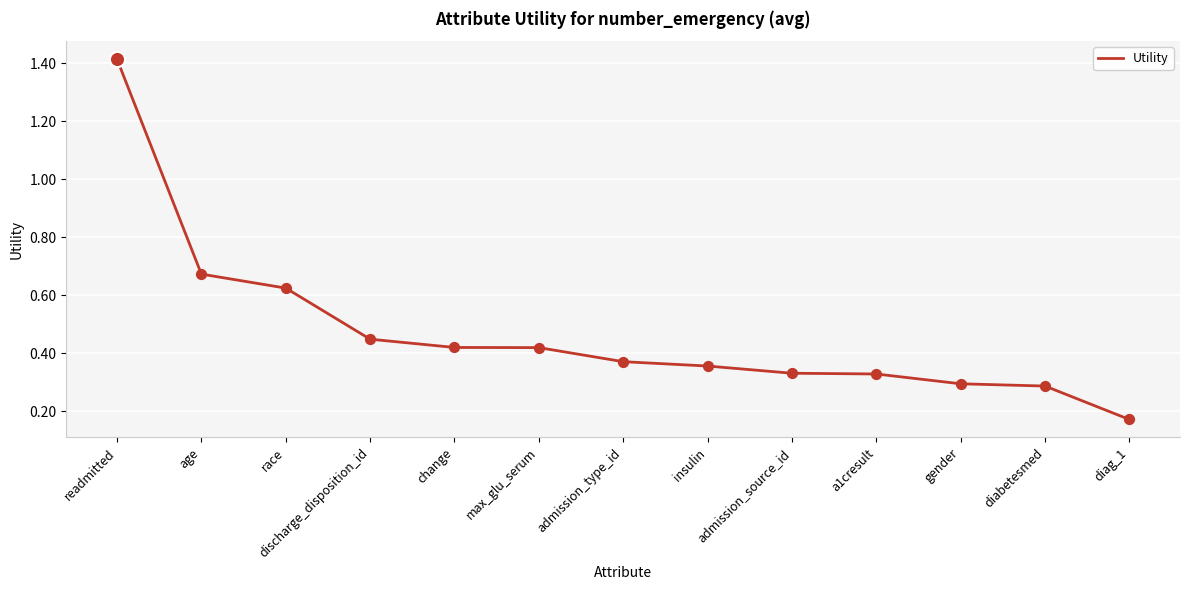

What is the change in value from admission_source_id to diag_1?

-0.2